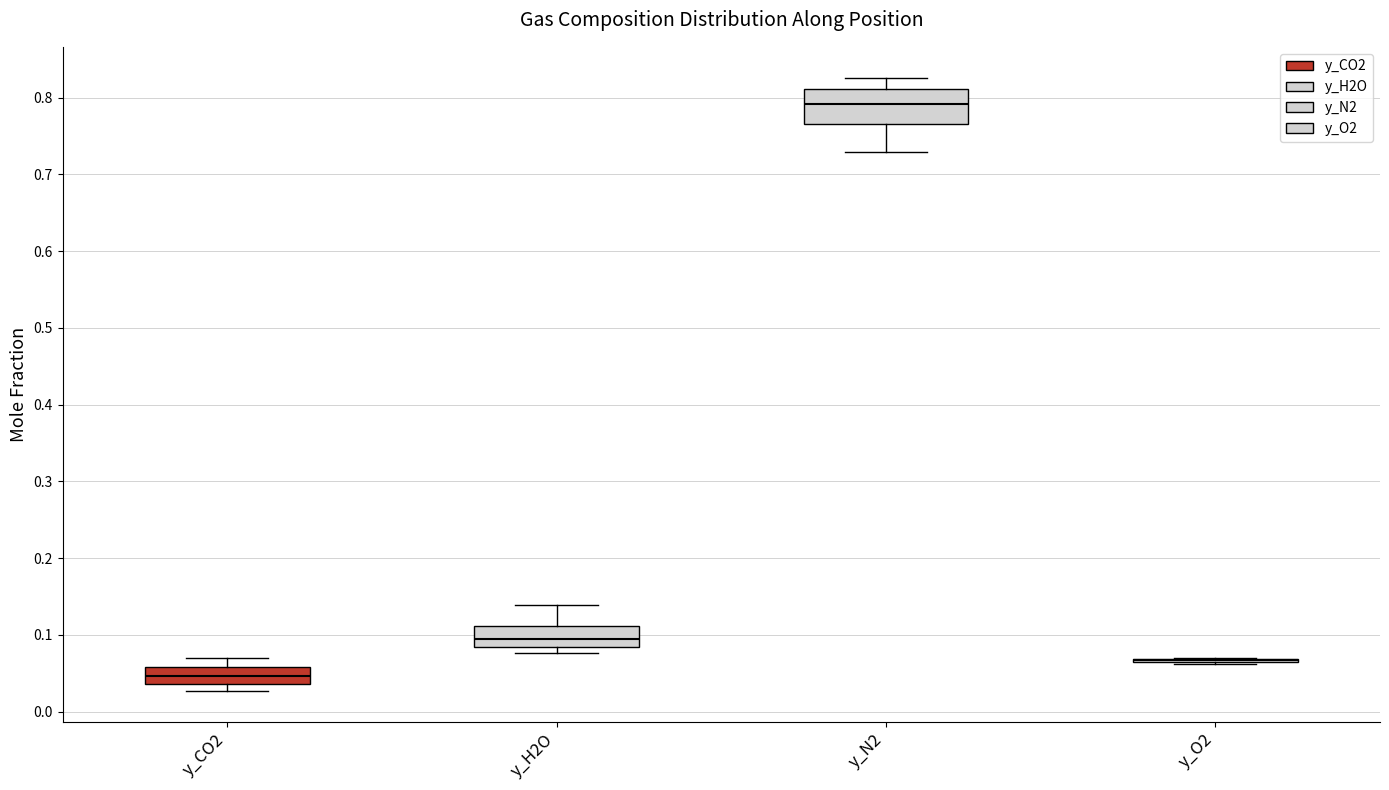

Reading left to right, transcribe this box plot: for each box, give where its median line is, the range the box spans, and where its two whiskers end, as read against the y-axis. The values are not printed on the chart, so give them approximately, as read against the axis.

y_CO2: median 0.05, box 0.04 to 0.06, whiskers 0.03 to 0.07
y_H2O: median 0.09, box 0.08 to 0.11, whiskers 0.08 (just below the box's lower edge) to 0.14
y_N2: median 0.79, box 0.77 to 0.81, whiskers 0.73 to 0.83
y_O2: box collapsed to a line at 0.07, whiskers 0.06 to 0.07